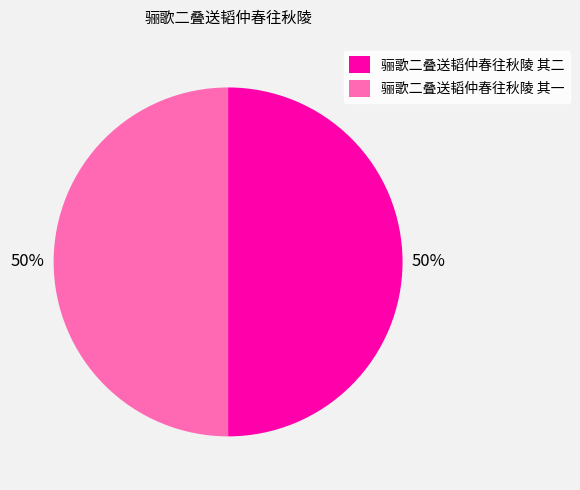

To the nearest percent, what percentage of the pie is 骊歌二叠送韬仲春往秋陵 其二?

50%